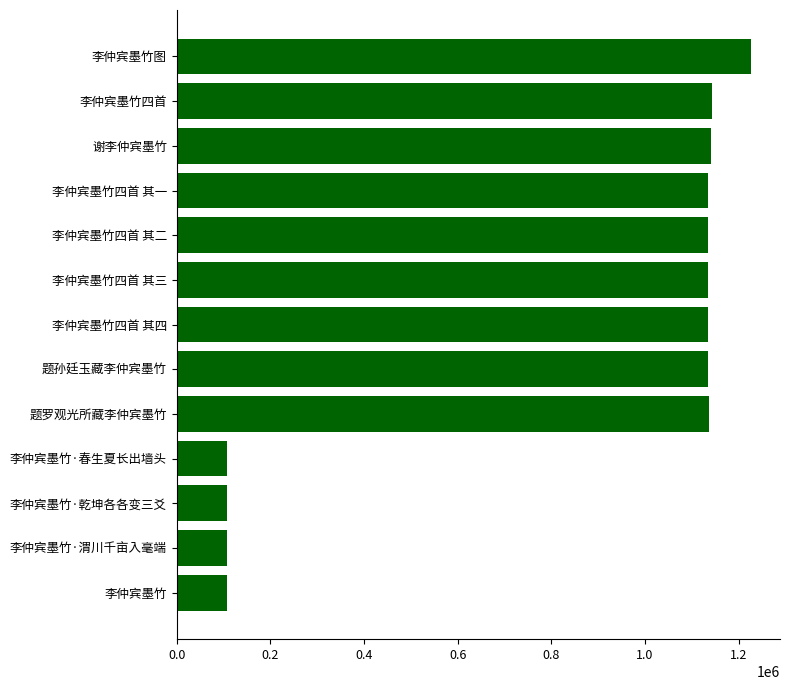

How many data points are less than 1134036?

7